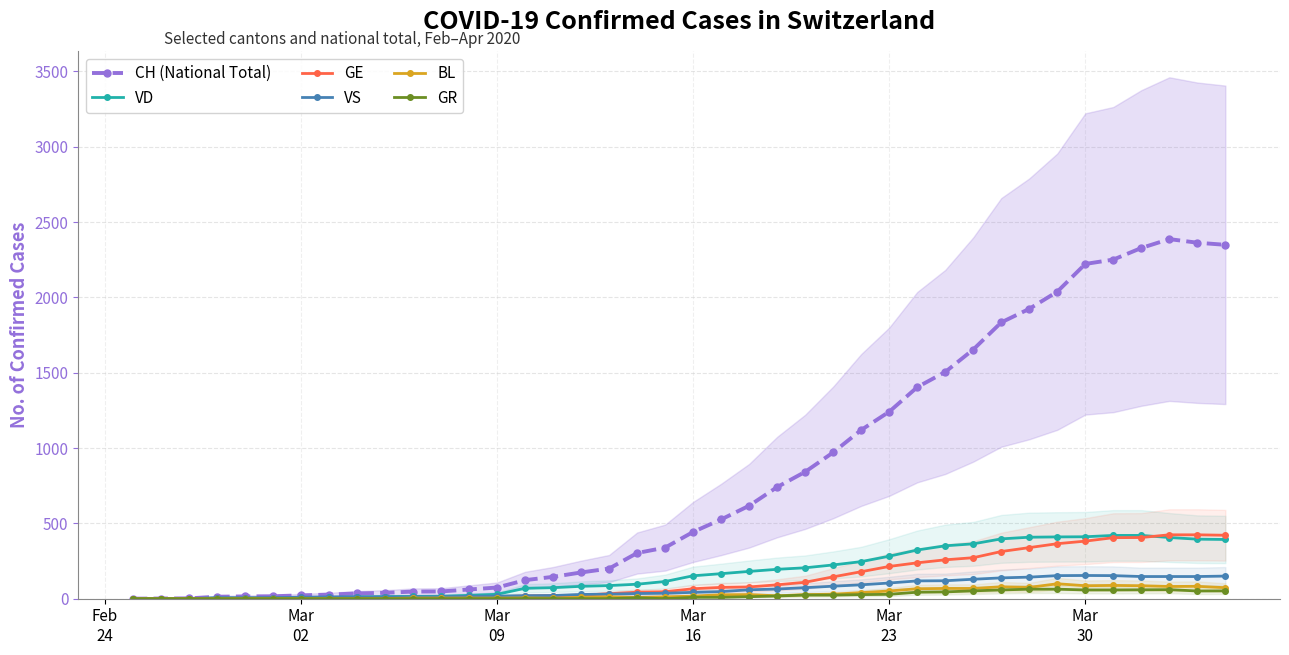

What is the maximum value for VD?

420